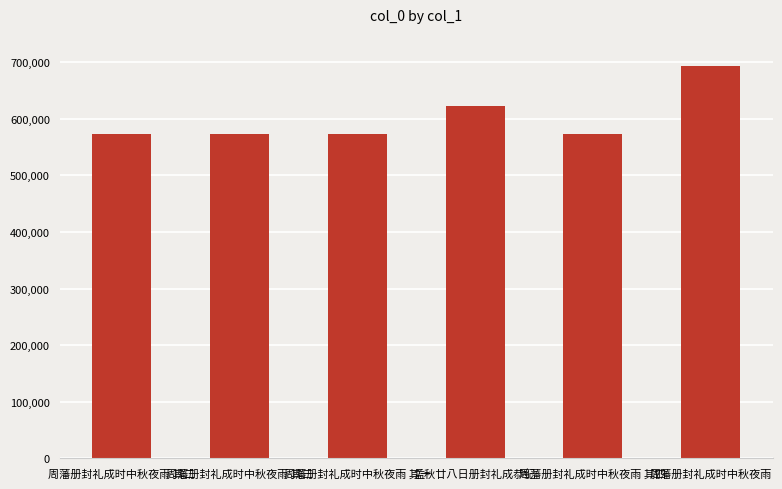

What is the value of the 4th bar from the left?

622146